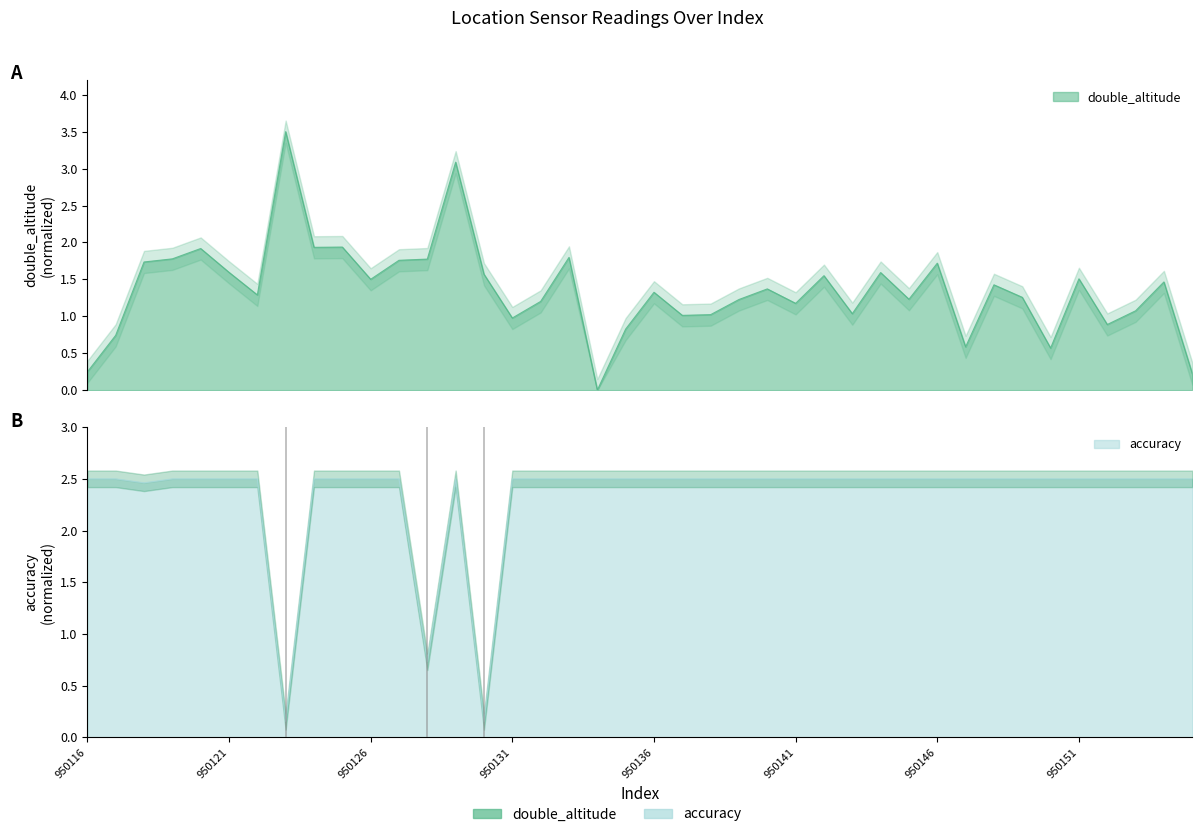

Reading left to right, extract all data points from this chart.

double_altitude: 0.2	0.7	1.7	1.8	1.9	1.6	1.3	3.5	1.9	1.9	1.5	1.8	1.8	3.1	1.6	1.0	1.2	1.8	0.0	0.8	1.3	1.0	1.0	1.2	1.4	1.2	1.5	1.0	1.6	1.2	1.7	0.6	1.4	1.3	0.6	1.5	0.9	1.1	1.5	0.2
accuracy: 2.5	2.5	2.5	2.5	2.5	2.5	2.5	0.2	2.5	2.5	2.5	2.5	0.7	2.5	0.2	2.5	2.5	2.5	2.5	2.5	2.5	2.5	2.5	2.5	2.5	2.5	2.5	2.5	2.5	2.5	2.5	2.5	2.5	2.5	2.5	2.5	2.5	2.5	2.5	2.5